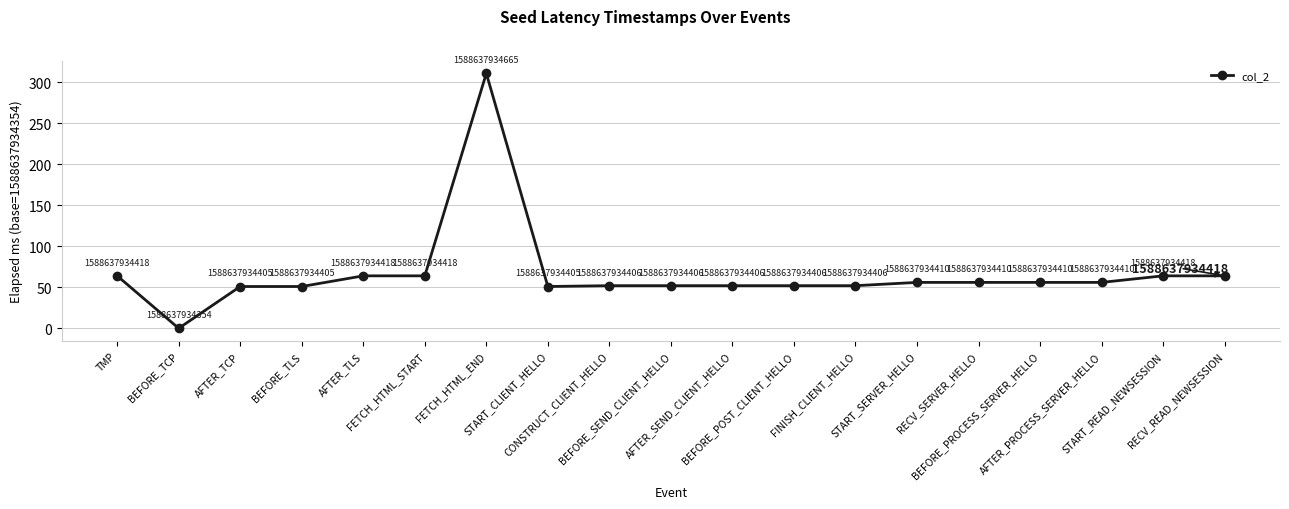

Which category has the lowest value across all series?

BEFORE_TCP